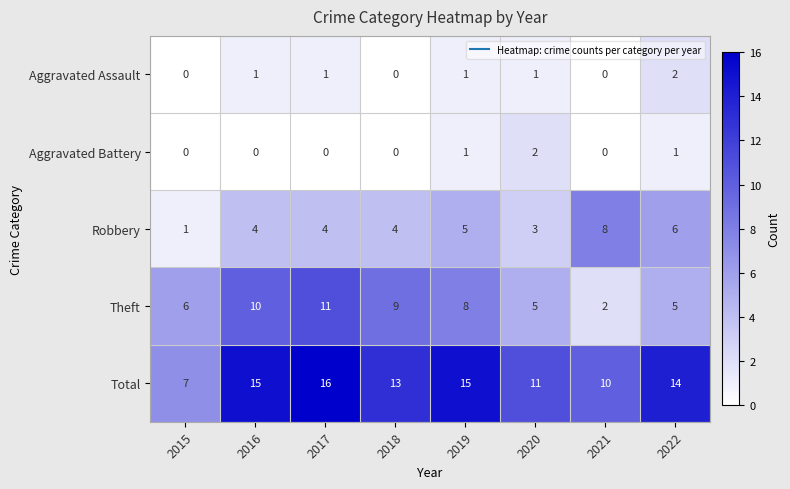

Between 2015 and 2021, which series saw the biggest shift?

Robbery